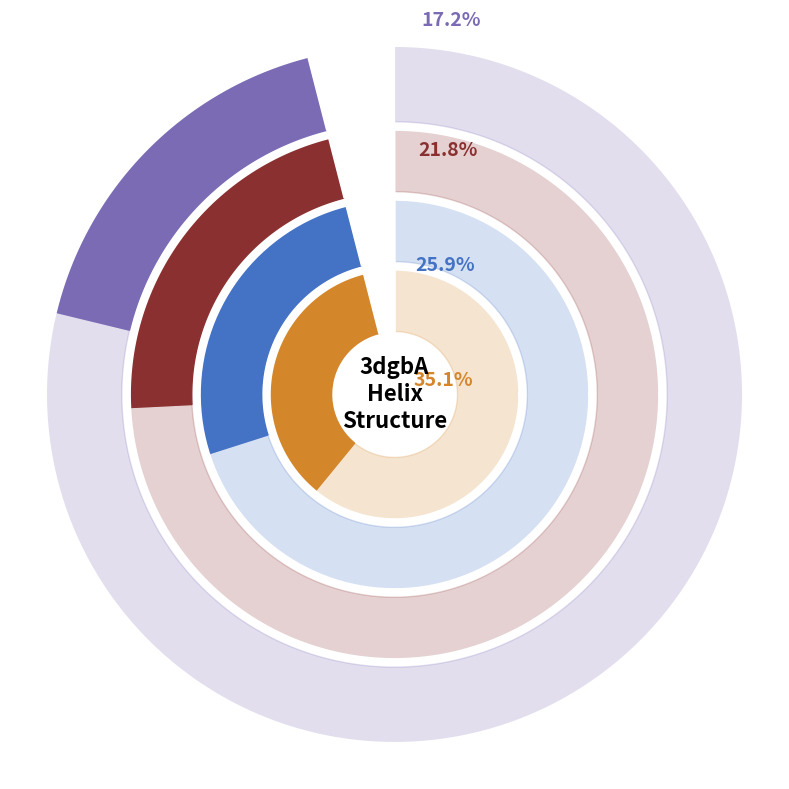

How many segments does this pie chart have?

8